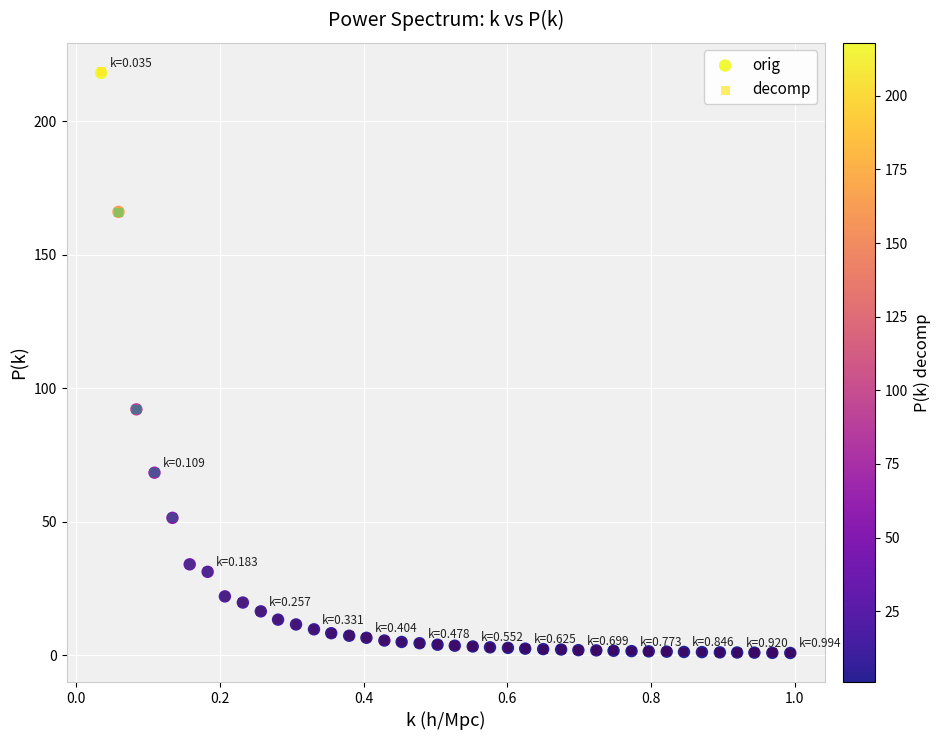

What are all the series names shown in the legend?

orig, decomp